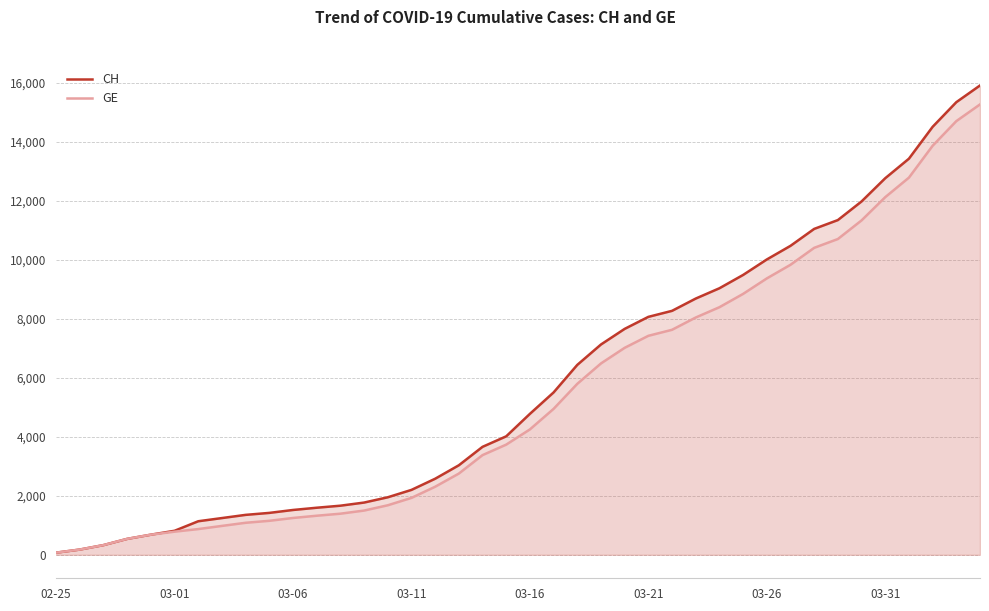

Rank the series by their average value, from lowest to highest.

GE, CH